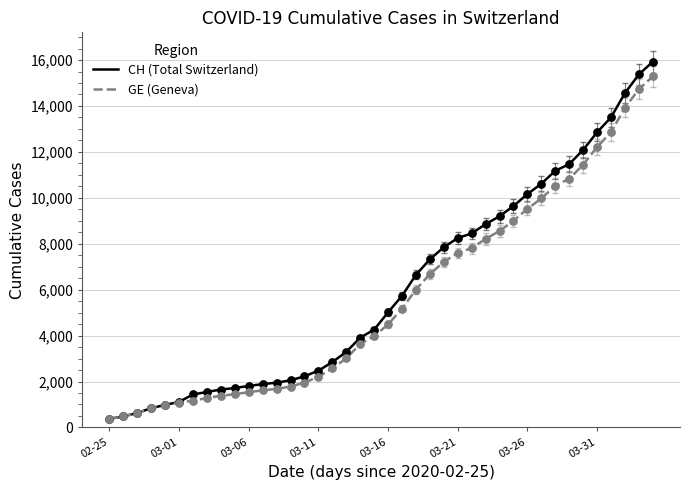

What is the minimum value shown in the chart?

375